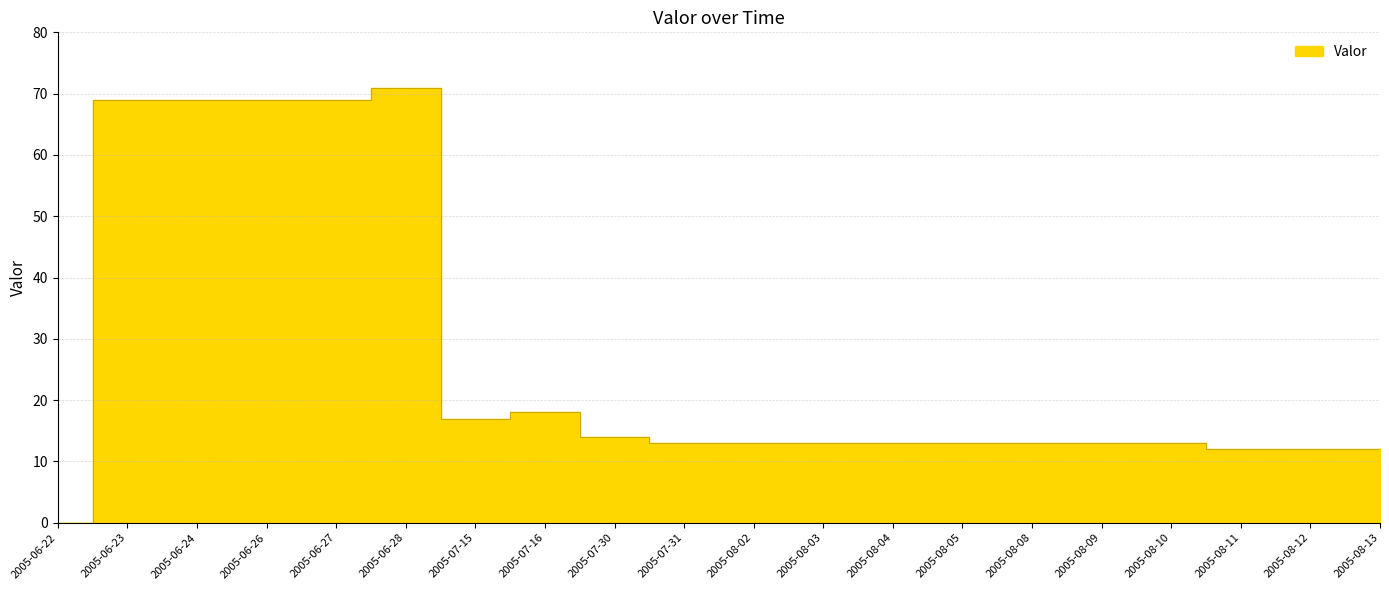

Does the chart have visible grid lines?

Yes